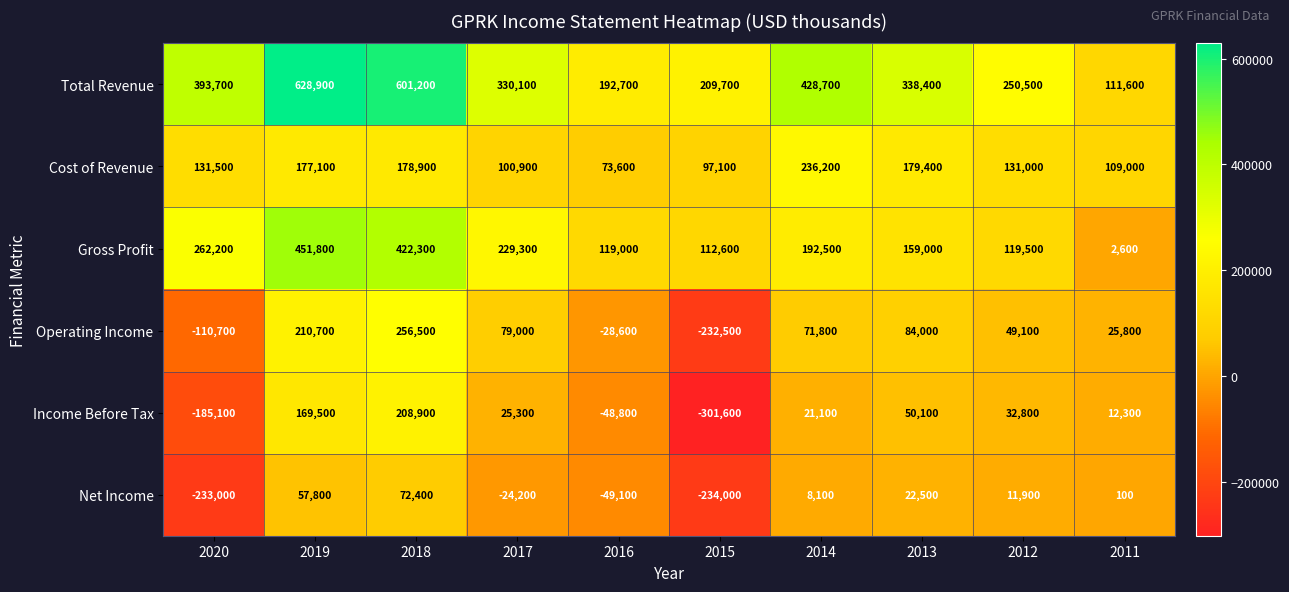

What is the approximate value of Cost of Revenue at 2014, to the nearest 100?

236200